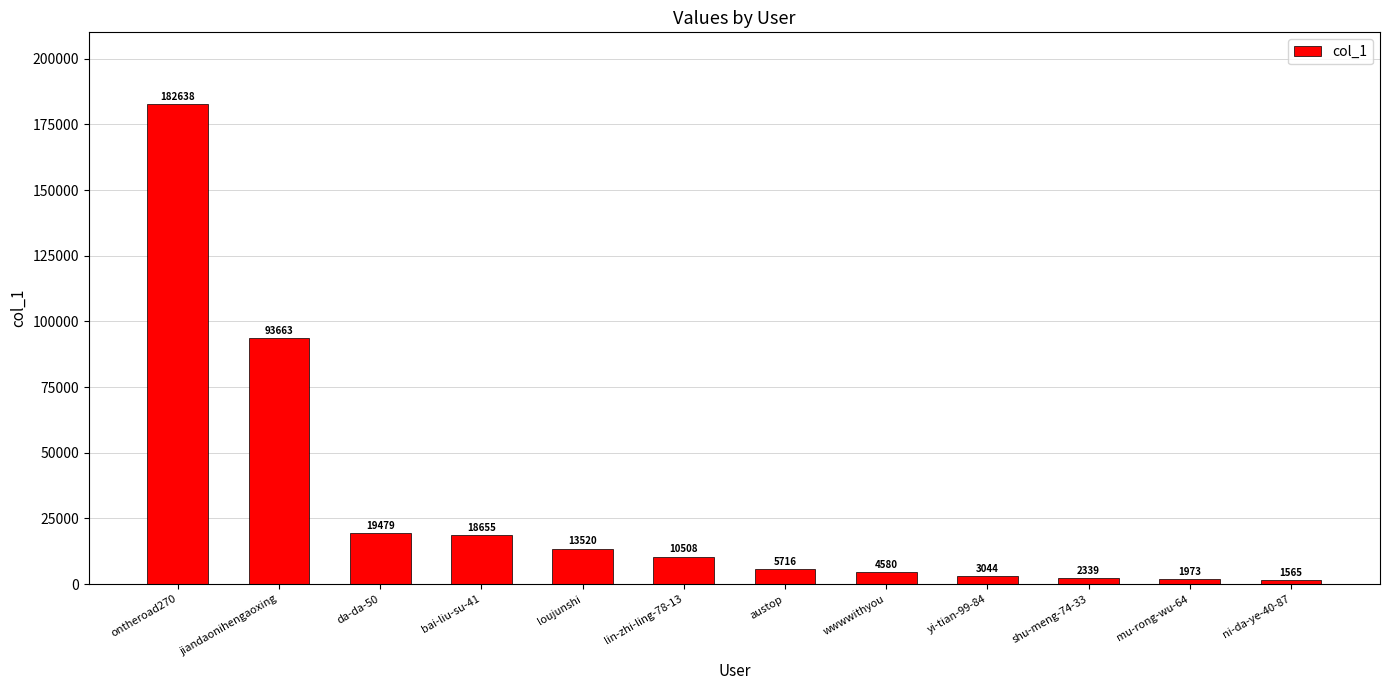

Rank the categories by value from highest to lowest.

ontheroad270, jiandaonihengaoxing, da-da-50, bai-liu-su-41, loujunshi, lin-zhi-ling-78-13, austop, wwwwithyou, yi-tian-99-84, shu-meng-74-33, mu-rong-wu-64, ni-da-ye-40-87